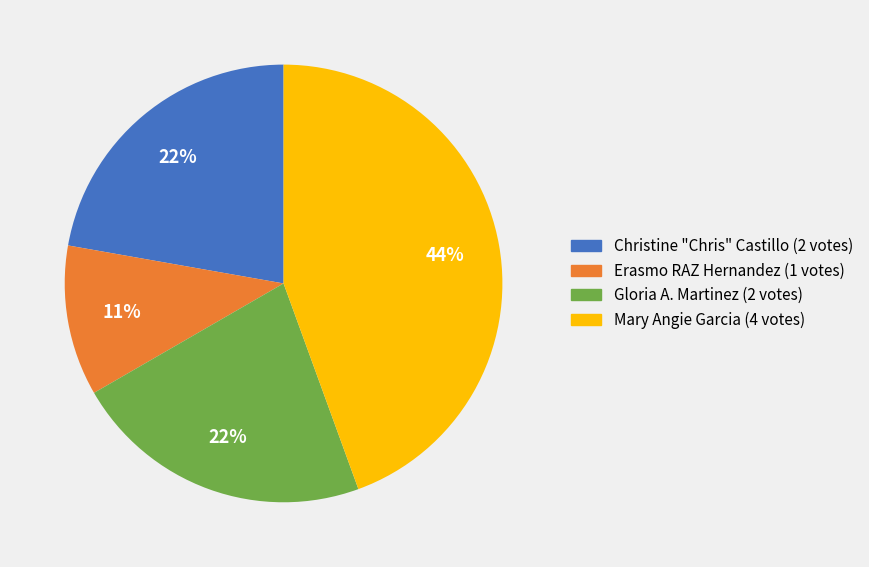

True or false: Gloria A. Martinez accounts for 22% of the total.

True